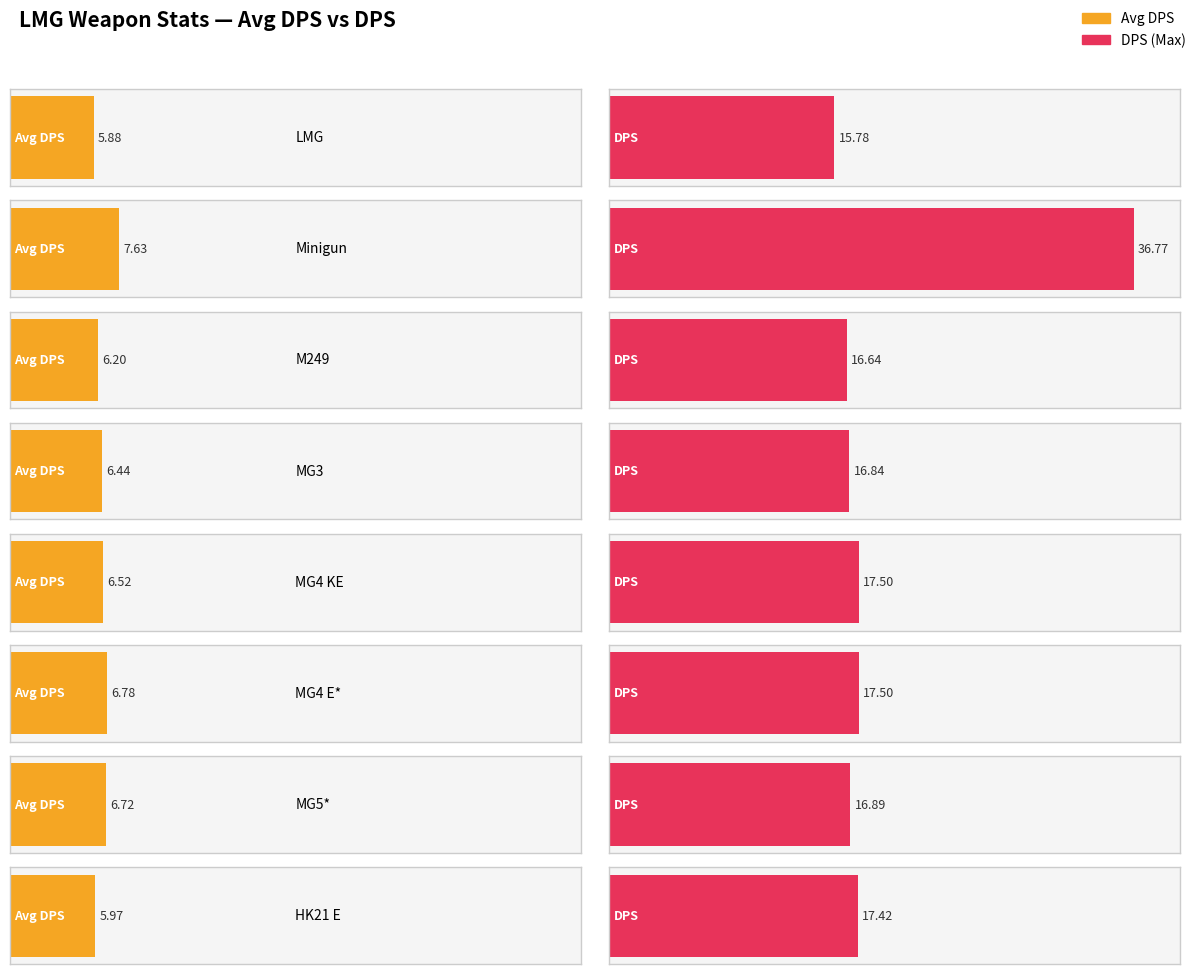

What is the sum of all DPS values?

155.3